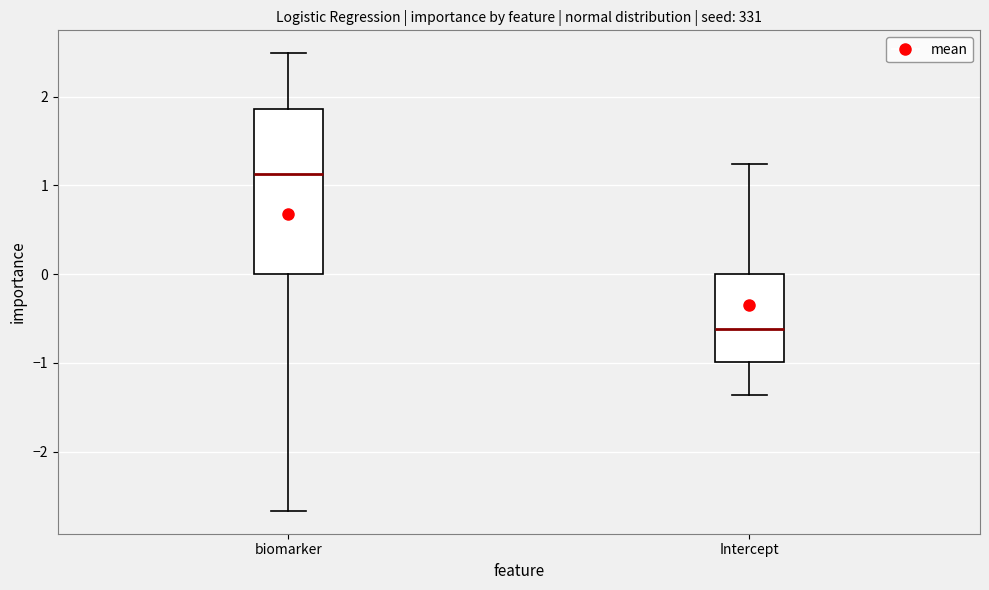

Reading left to right, transcribe this box plot: for each box, give where its median line is, the range the box spans, and where its two whiskers end, as read against the y-axis. The values are not printed on the chart, so give them approximately, as read against the axis.

biomarker: median 1.1, box 0.0 to 1.9, whiskers -2.7 to 2.5
Intercept: median -0.6, box -1.0 to 0.0, whiskers -1.4 to 1.2